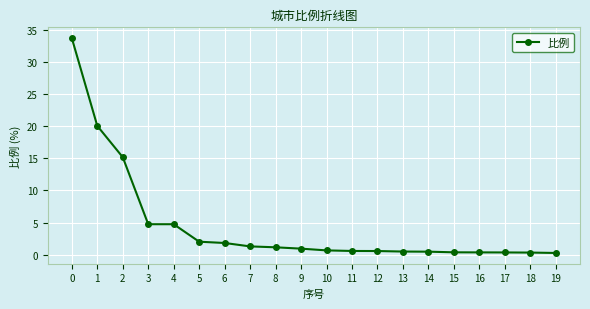

What is the greatest value displayed?

33.7